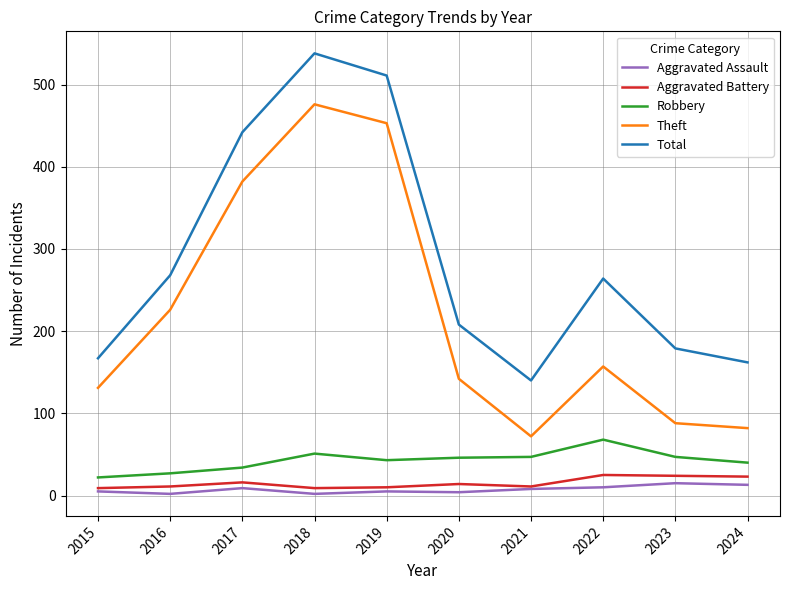

What is the minimum value for Theft?

72